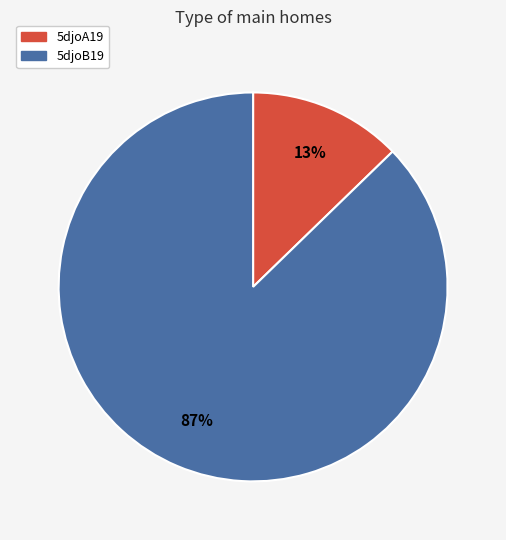

Between 5djoA19 and 5djoB19, which is larger?

5djoB19